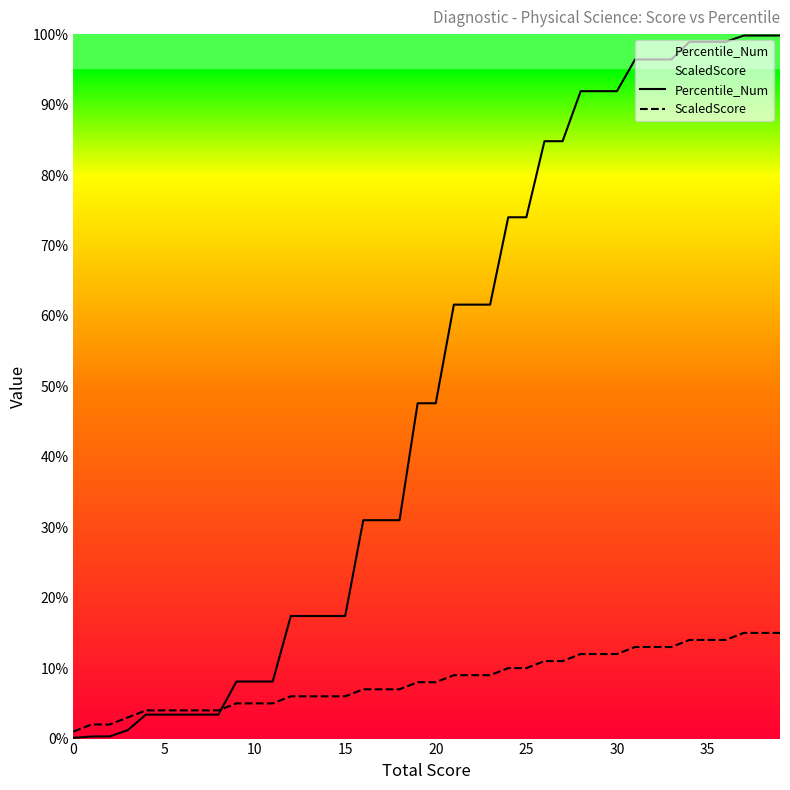

At which label does ScaledScore first exceed 8?

21